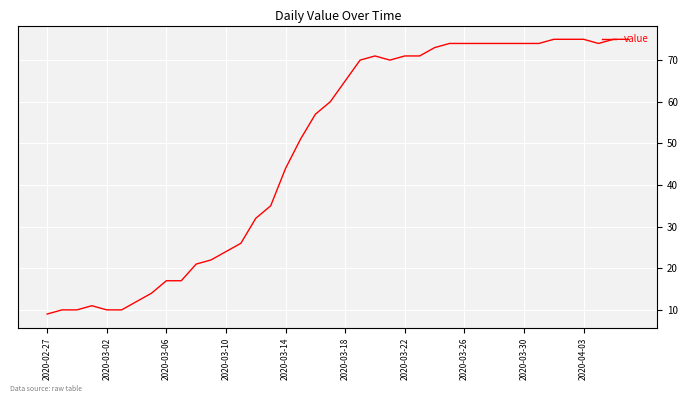

What is the difference between the maximum and minimum values?

66